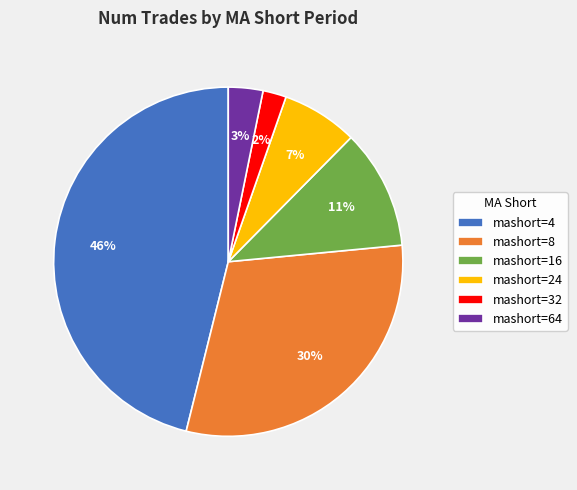

The mashort=4 slice represents 46% of the pie. True or false?

True